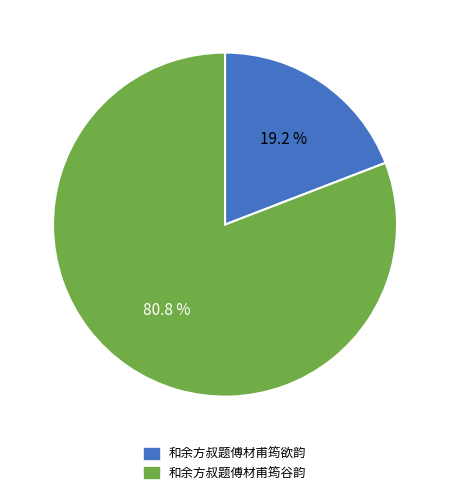

How many segments does this pie chart have?

2